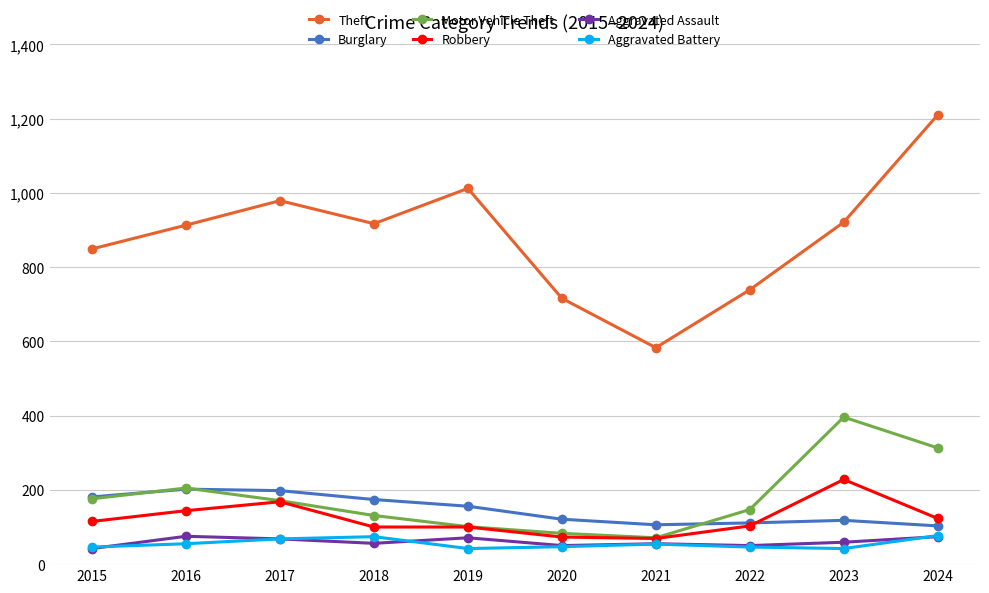

True or false: Burglary and Aggravated Assault intersect in this chart.

False